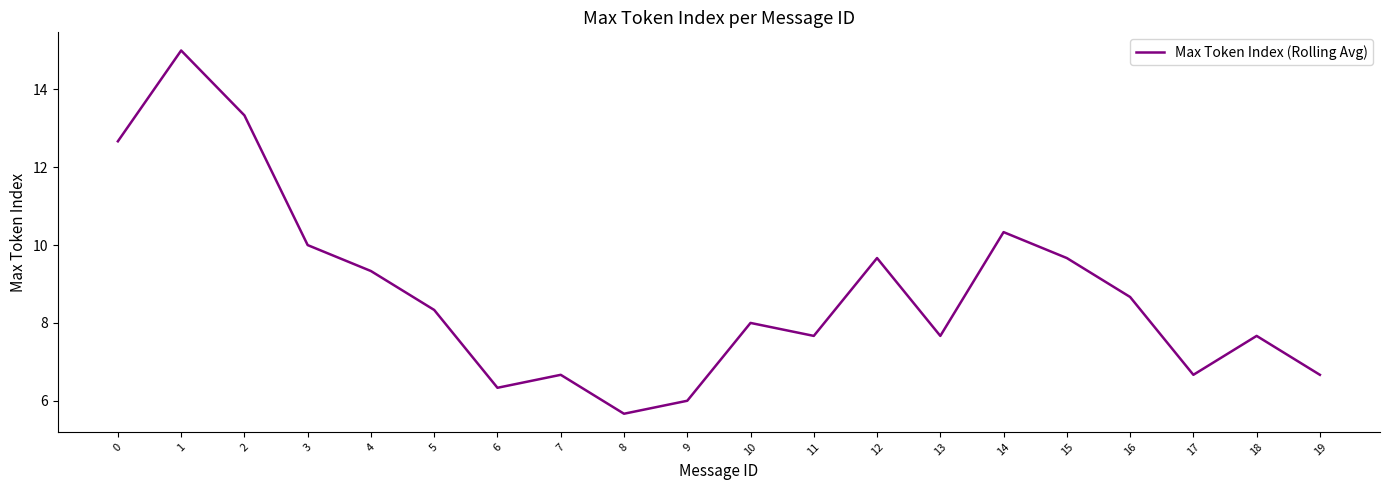

Approximately how many times larger is the value at 6 compared to 9?

1.1